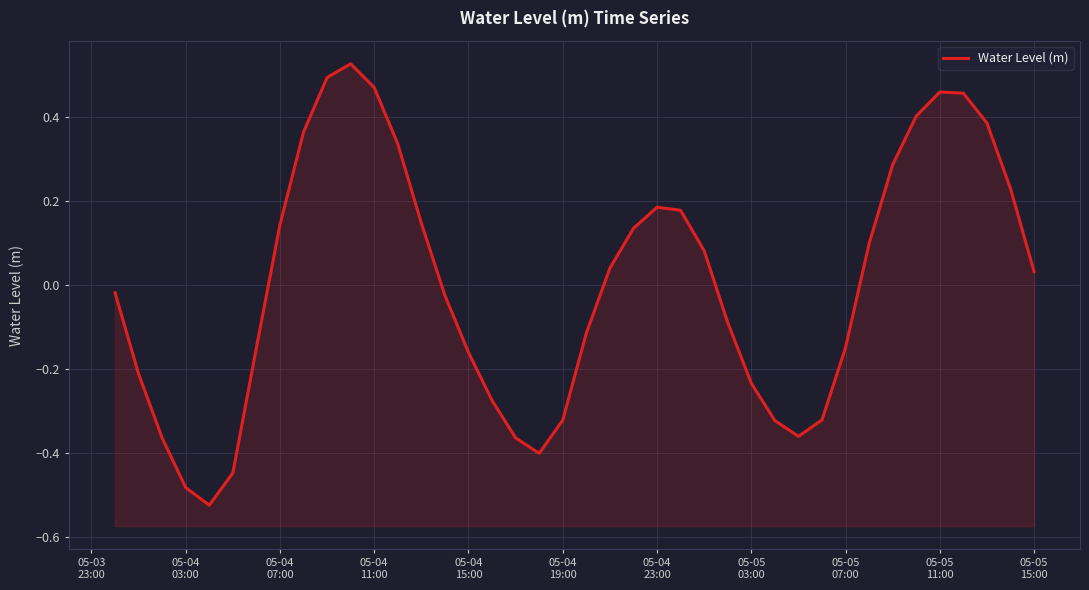

How many values are below 0?

20